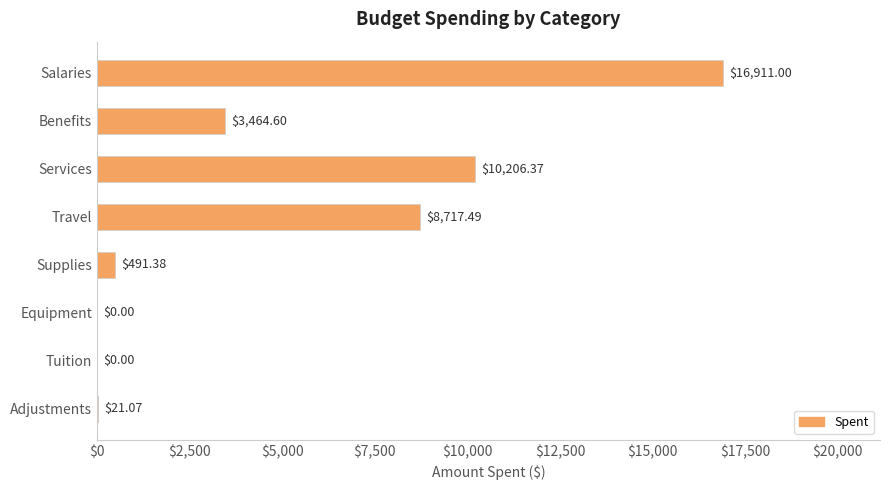

What is the ratio of the value at Services to the value at Salaries?

0.6